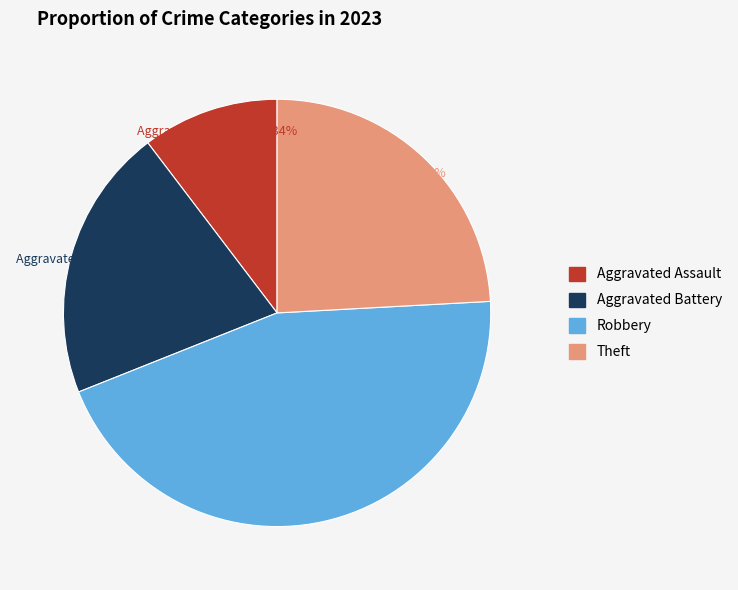

How many segments does this pie chart have?

4